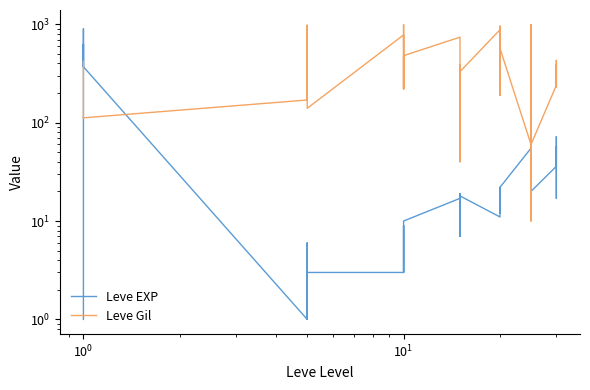

At 13, list the series in order from smallest to largest.

Leve EXP, Leve Gil